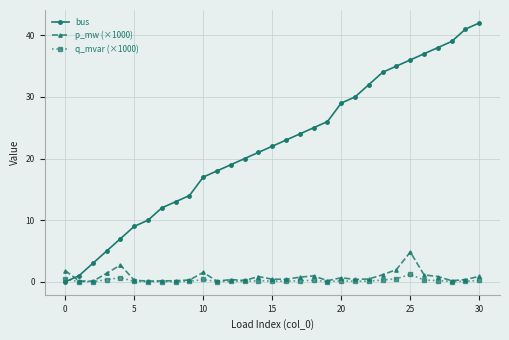

Which series has the largest range (max minus min)?

bus